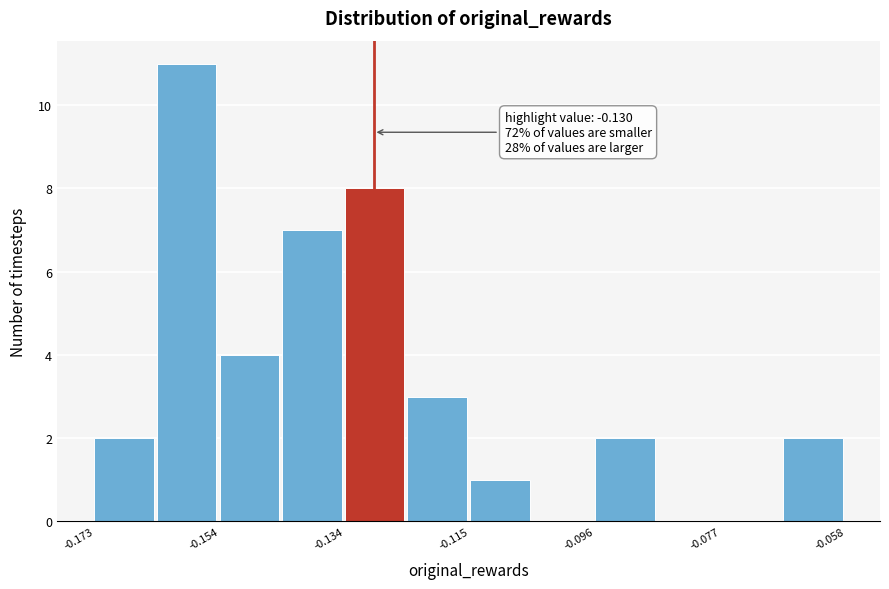

Over which range of the x-axis is the bar tallest?

-0.164 to -0.154